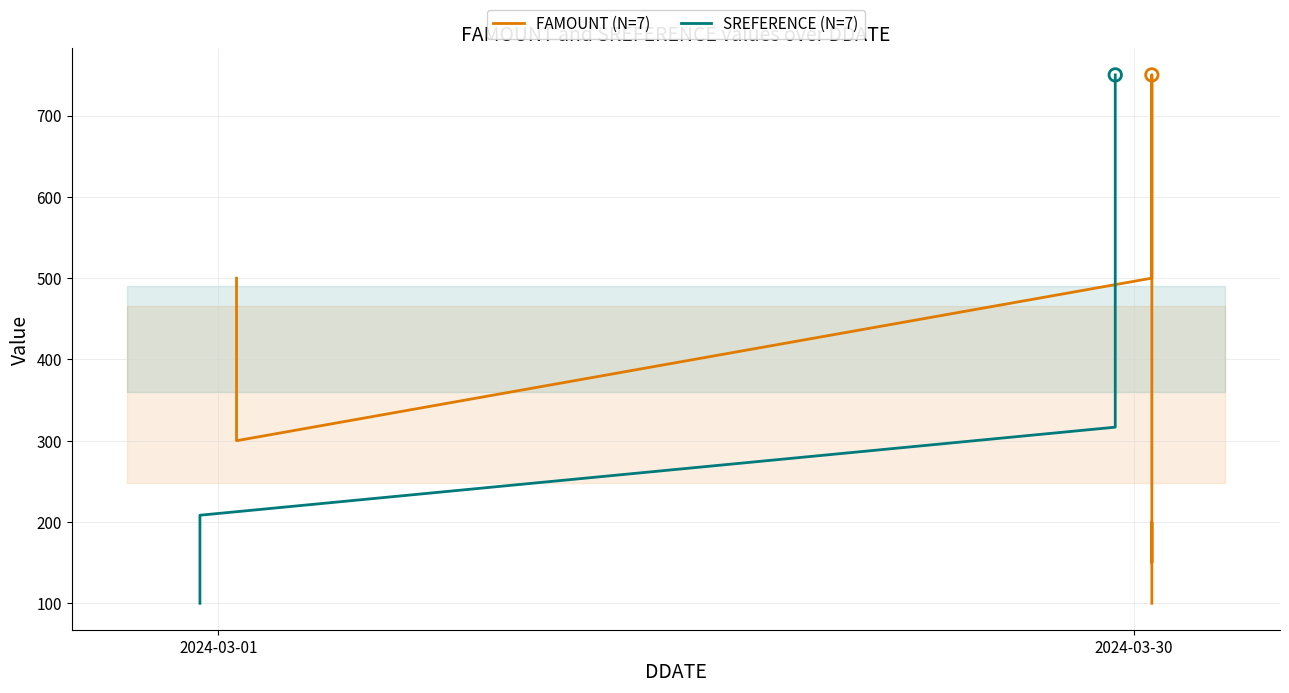

Which series contains the lowest Y value?

FAMOUNT (N=7)